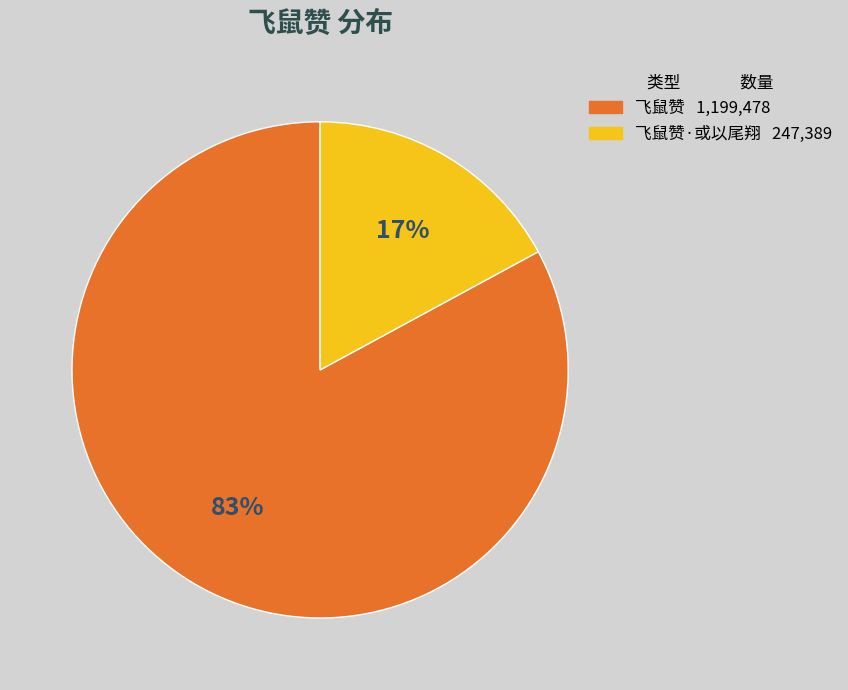

Is there any slice that represents more than half of the pie?

Yes